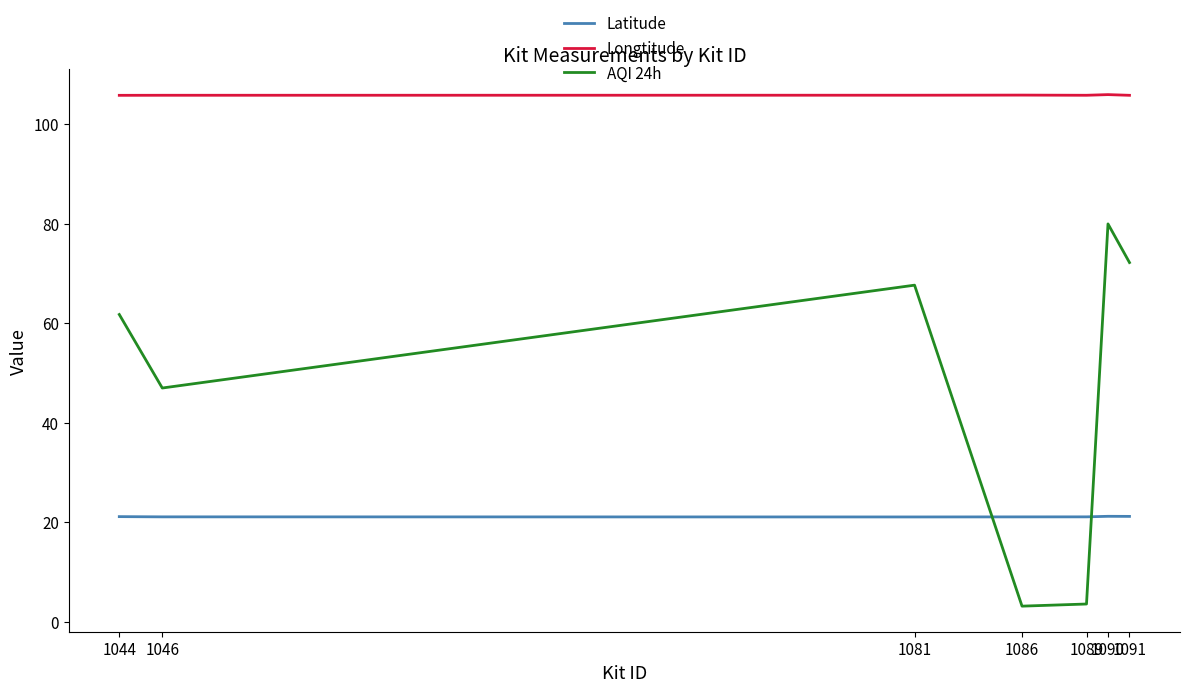

What is the difference between the highest and lowest values at 1090?

84.8